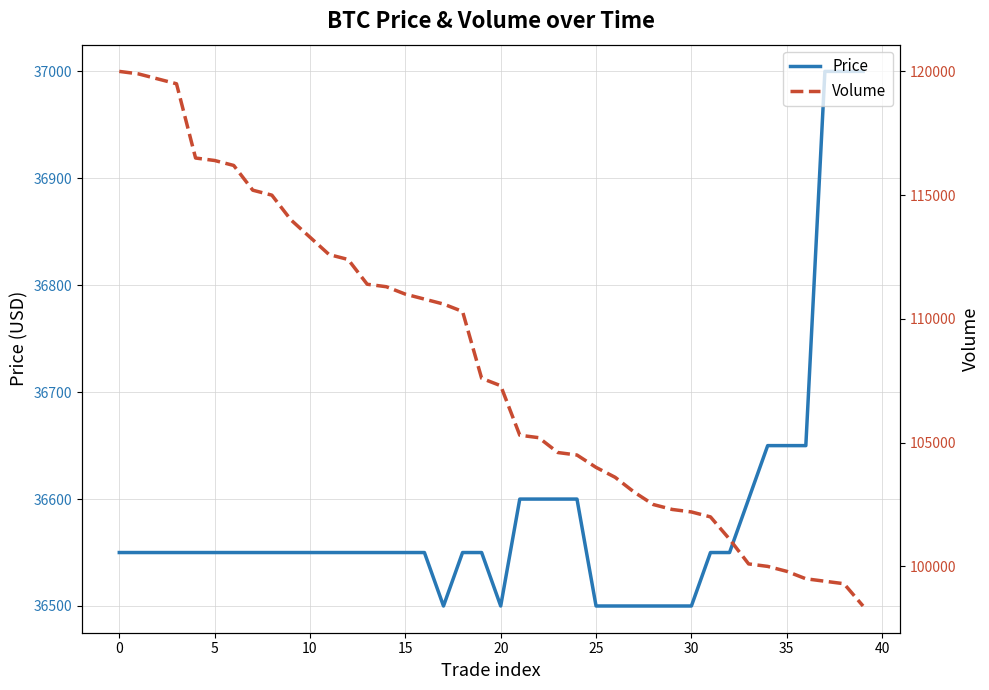

How many series are shown in this chart?

2